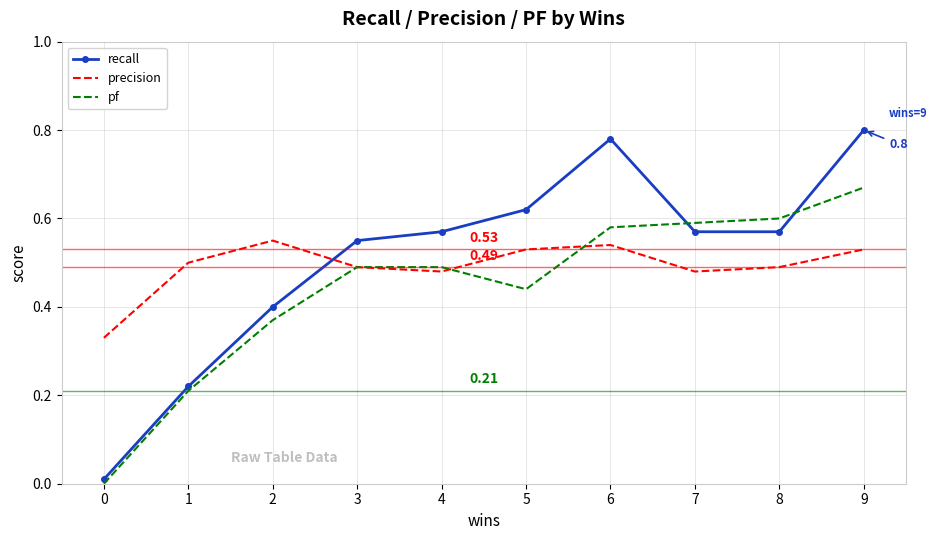

Which series has the largest range (max minus min)?

recall